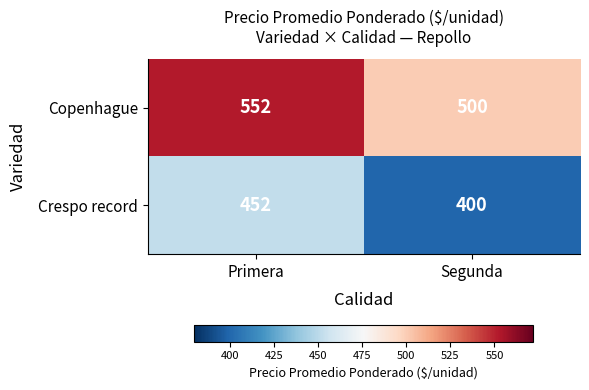

What is the difference between the Copenhague values at Segunda and Primera?

52